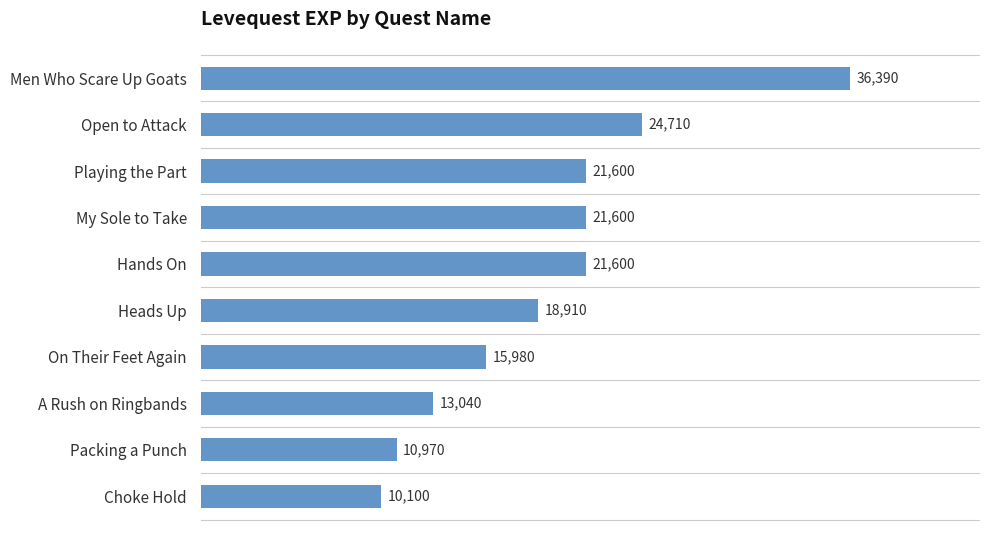

Reading bottom to top, what are all the values shown in this chart?

10100	10970	13040	15980	18910	21600	21600	21600	24710	36390